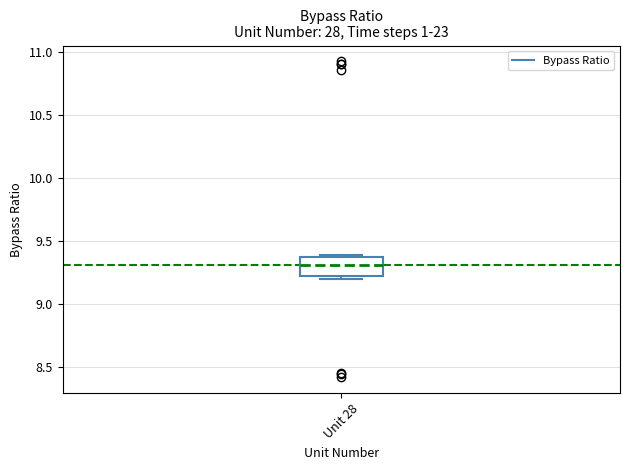

Transcribe this box plot: give where the median line is, the range the box spans, and where the two whiskers end, as read against the y-axis. The values are not printed on the chart, so give them approximately, as read against the axis.

median 9.30, box 9.20 to 9.35, whiskers 9.20 (just below the box's lower edge) to 9.40